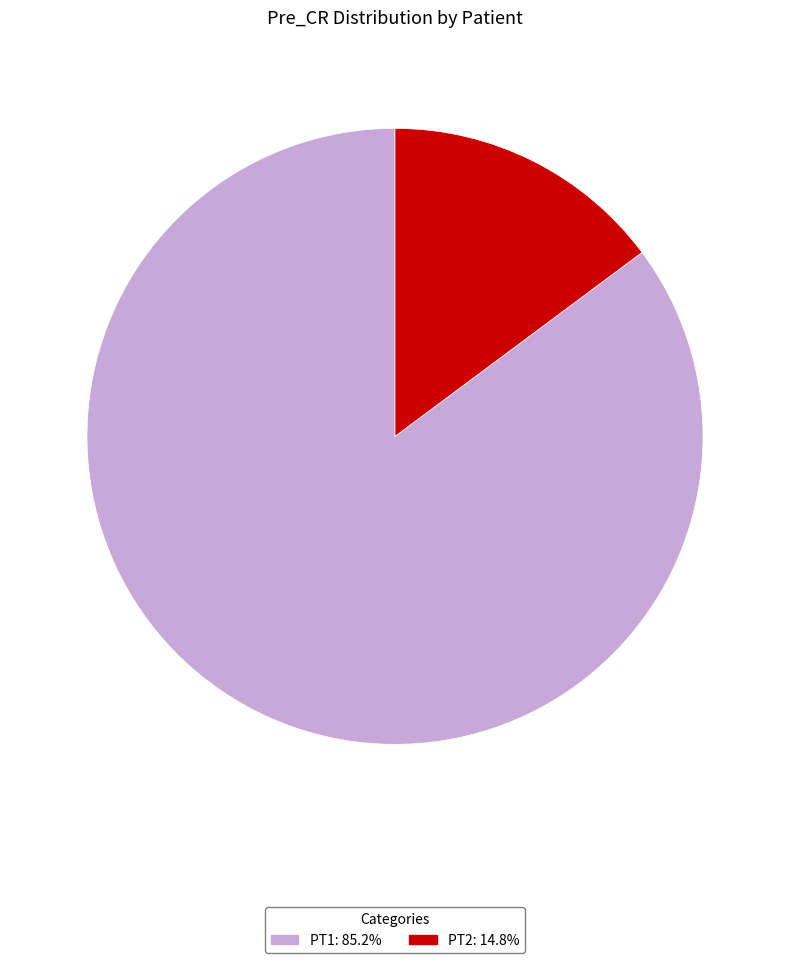

Which has a higher value, PT2 or PT1?

PT1